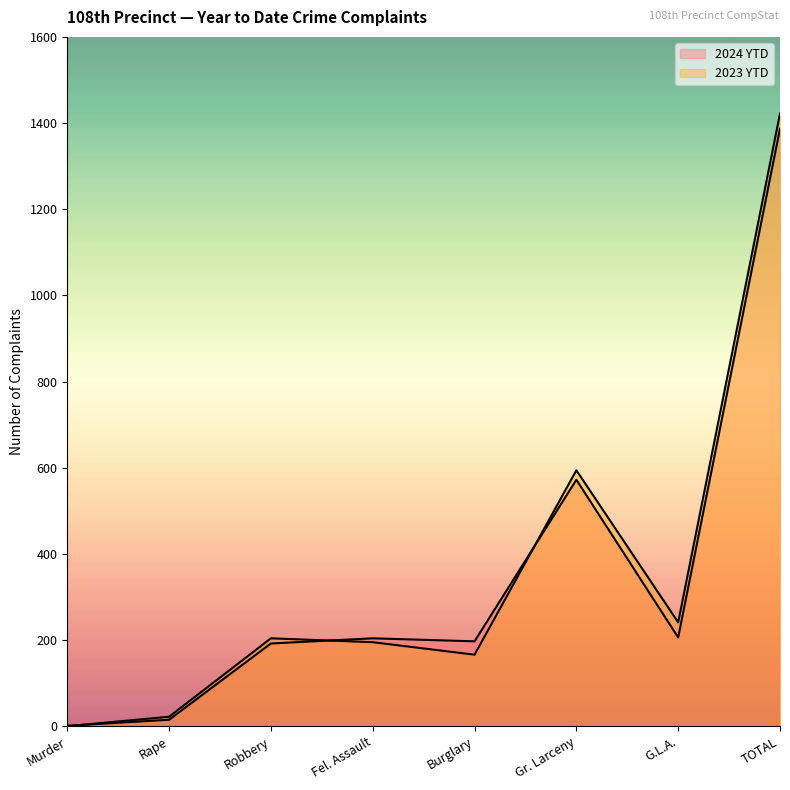

The 2024 YTD series shows 140 at G.L.A.. True or false?

False